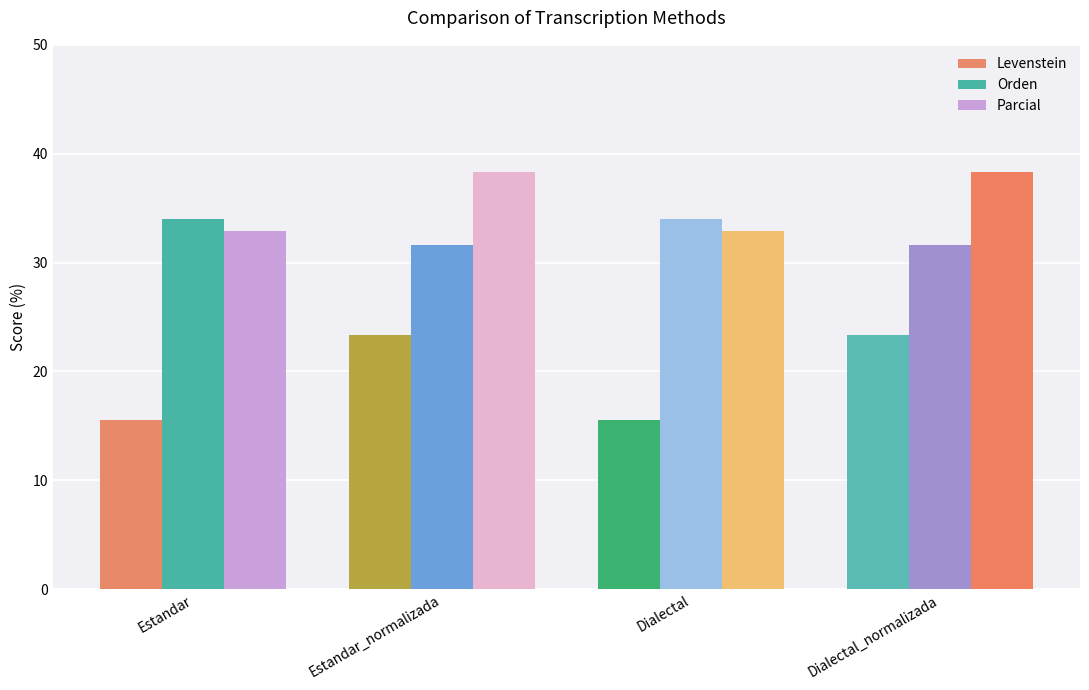

What position from the right is Estandar_normalizada?

3